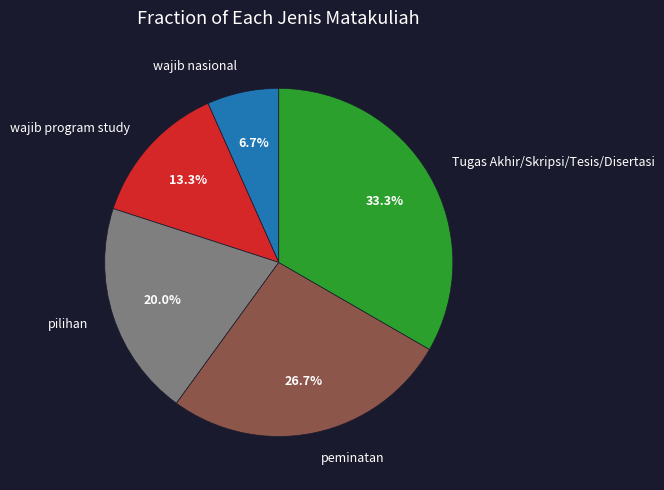

Which category has the smallest portion of the pie?

wajib nasional